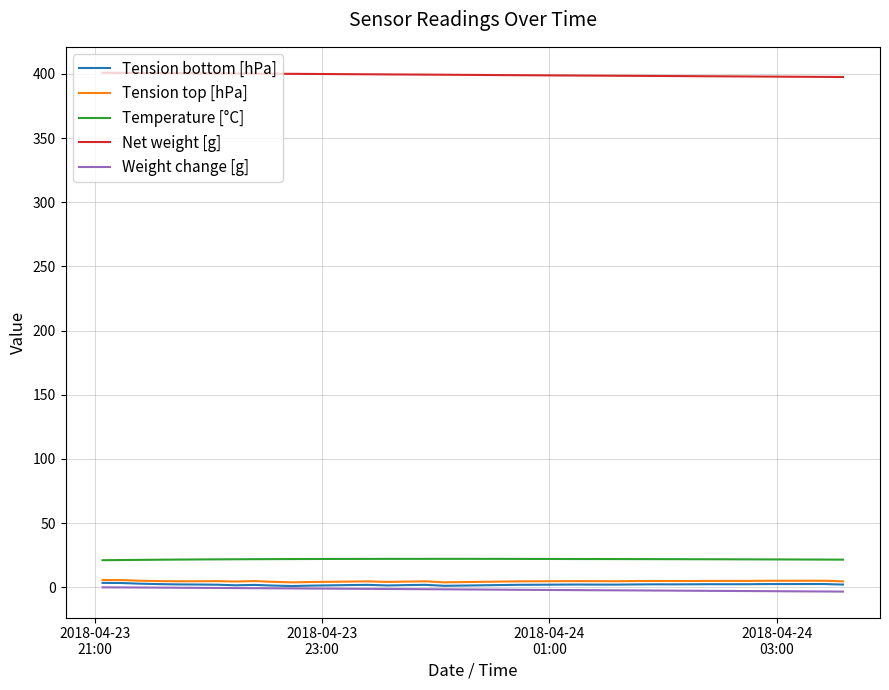

How many categories are shown in the chart?

40